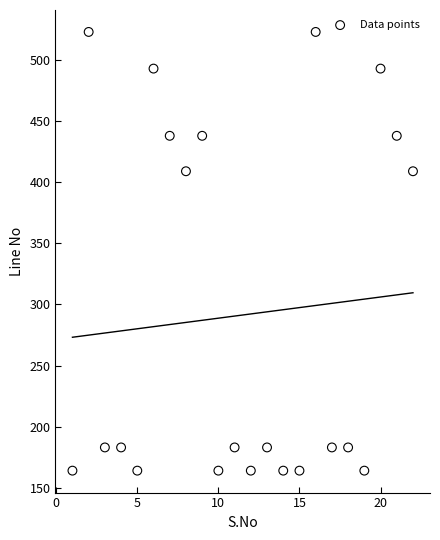

What is the range of X values (max minus min)?

21